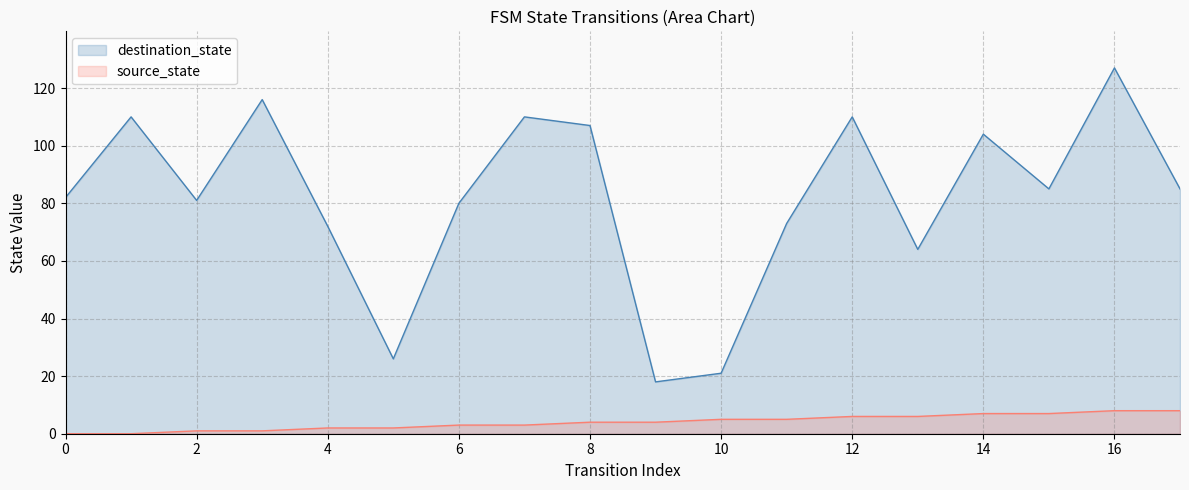

At how many categories does at least one series exceed 100?

7